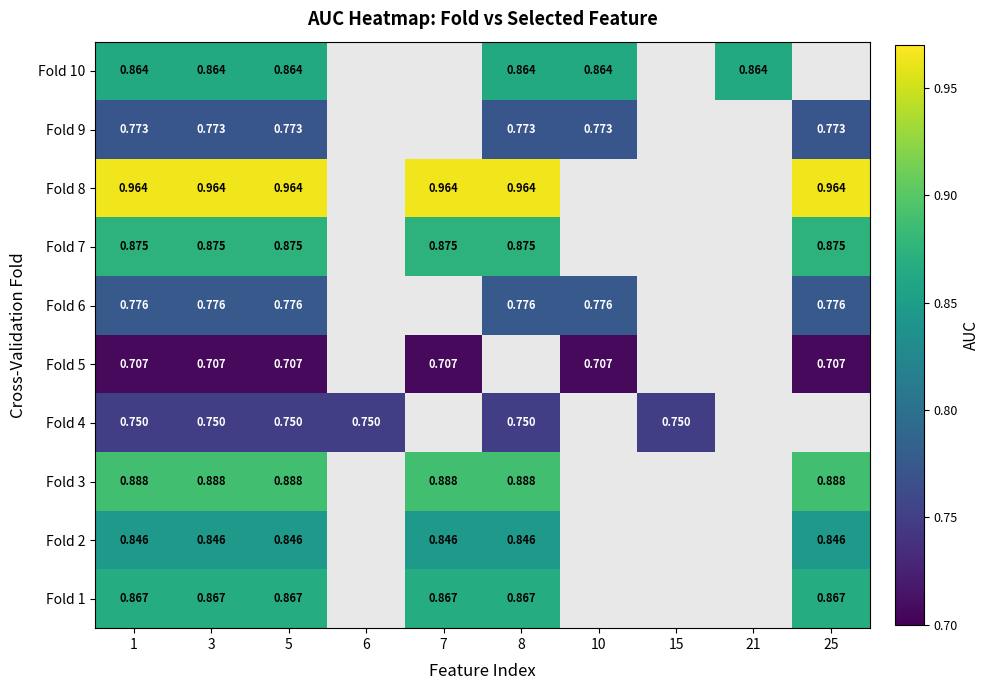

List the series in order of their peak value, highest first.

Fold 8, Fold 3, Fold 7, Fold 1, Fold 10, Fold 2, Fold 6, Fold 9, Fold 4, Fold 5